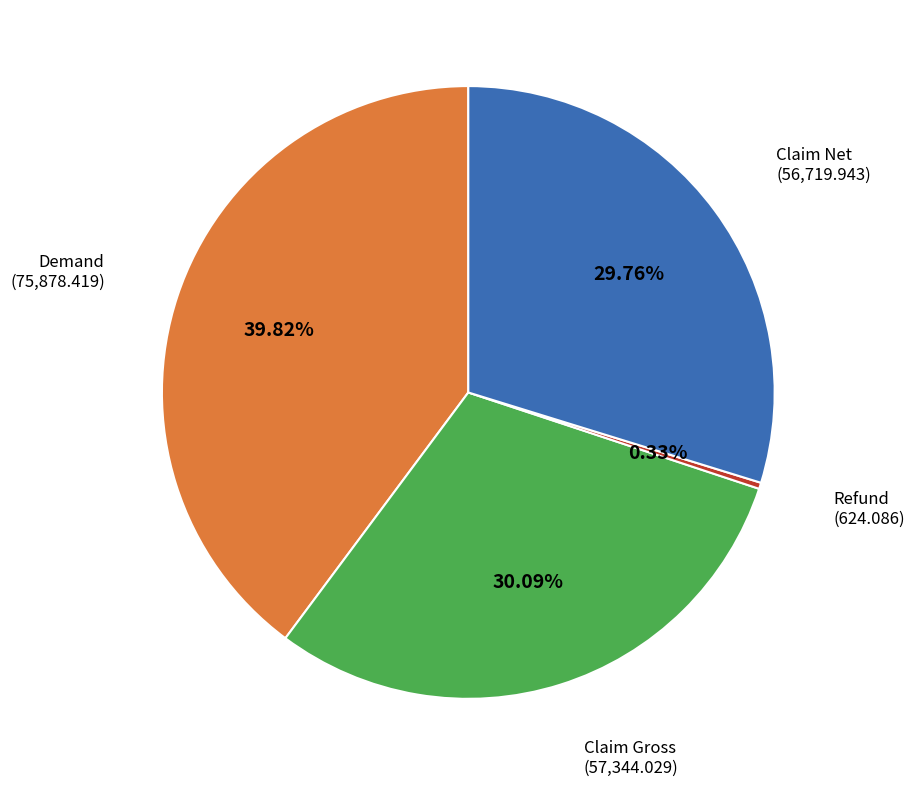

Is there any slice that represents more than half of the pie?

No